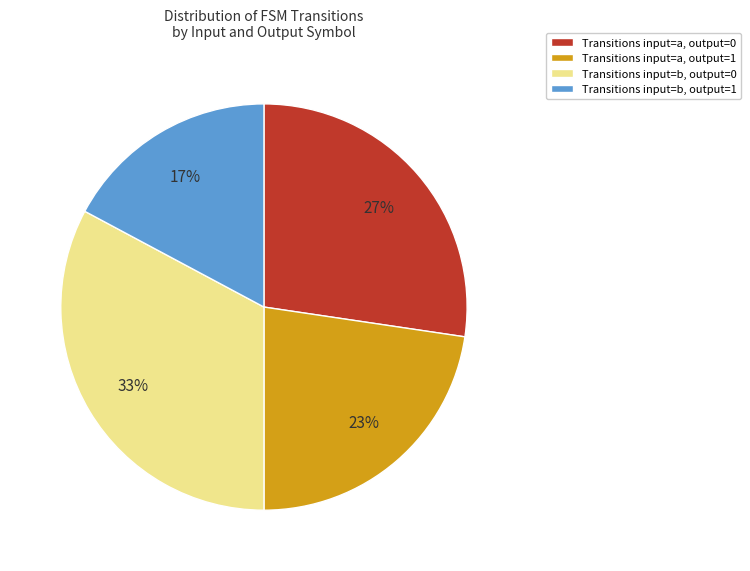

To the nearest percent, what is the average slice percentage?

25%